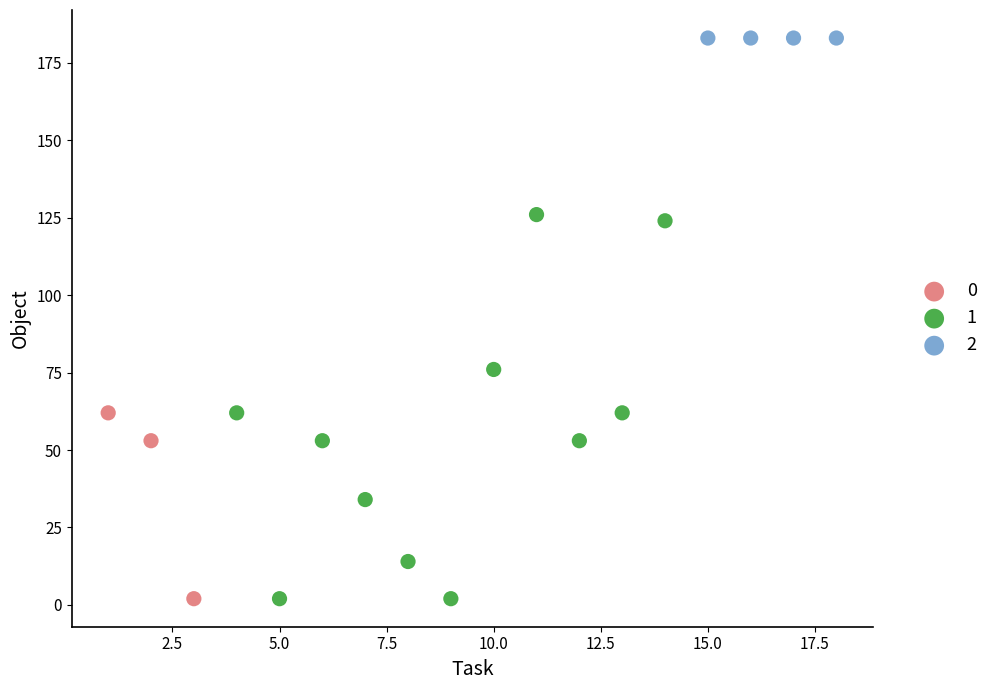

Which series contains the highest Y value?

2